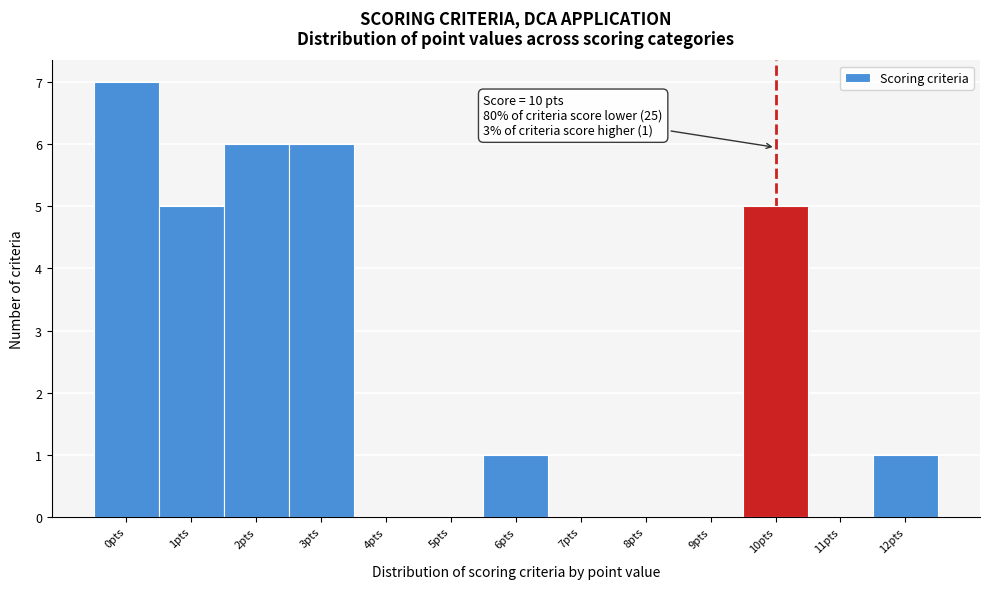

Over which range of the x-axis is the bar tallest?

-0.5 to 0.5